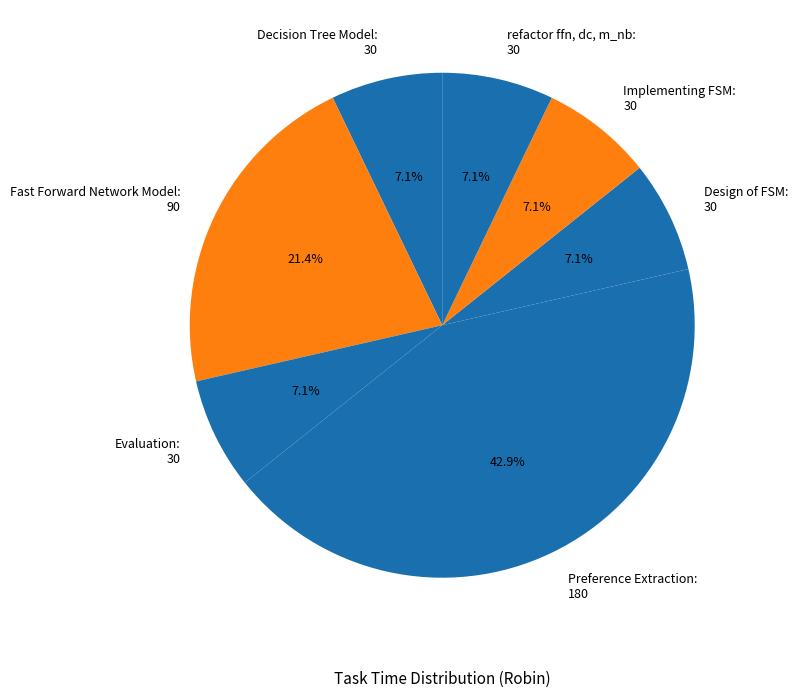

Is the sum of Evaluation and Decision Tree Model greater than half?

No